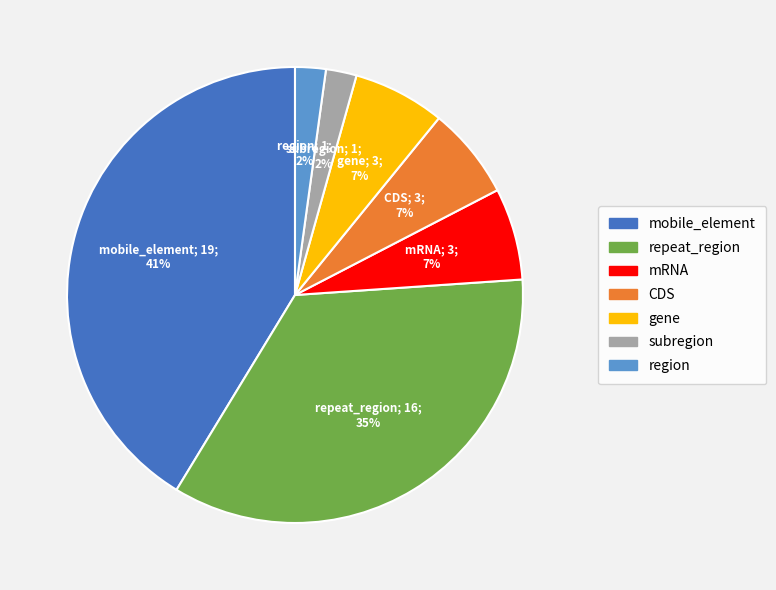

Is it true that mRNA is 7% of the pie?

True